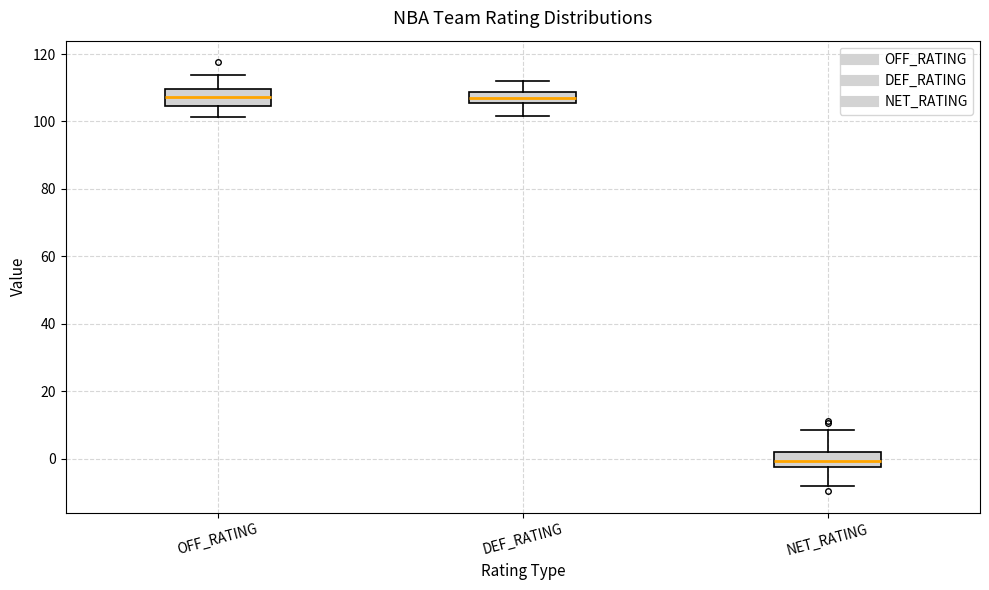

Where is the lower edge of the box for NET_RATING on the y-axis? The values are not printed on the chart, so give them approximately, as read against the axis.

-2